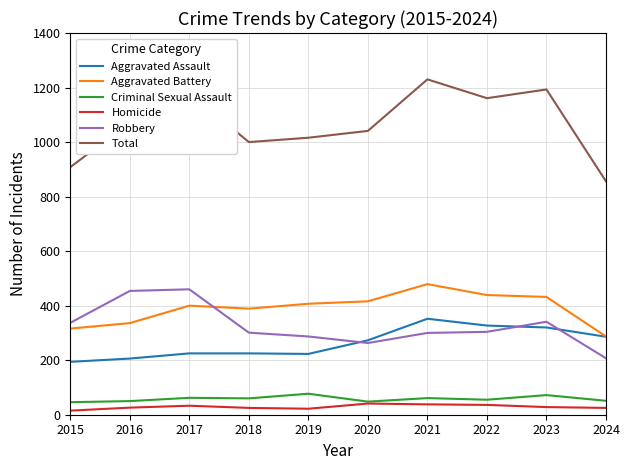

Does the chart have visible grid lines?

Yes